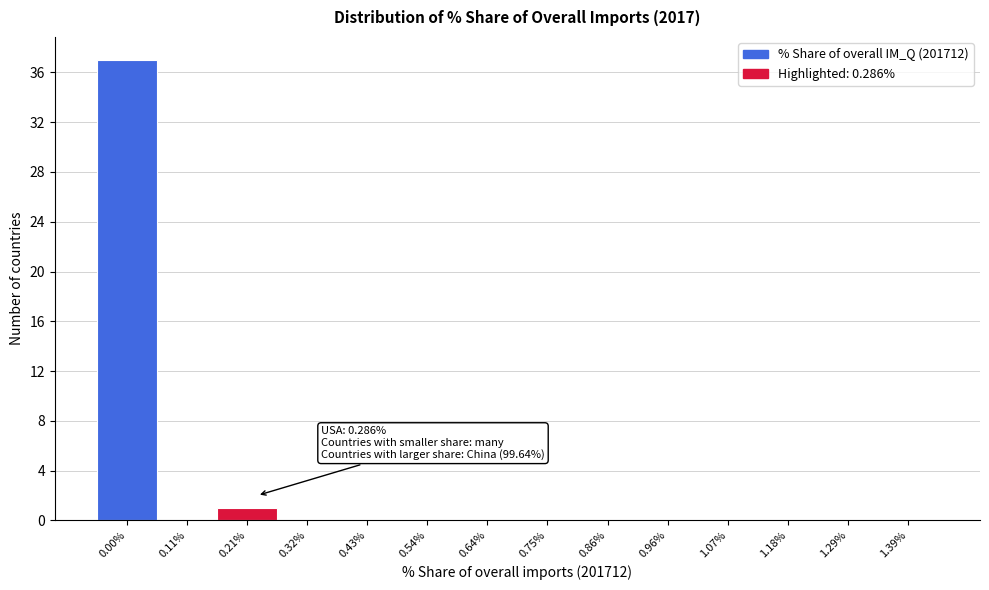

Reading right to left, list all the values displayed in this chart.

1.39%=0	1.29%=0	1.18%=0	1.07%=0	0.96%=0	0.86%=0	0.75%=0	0.64%=0	0.54%=0	0.43%=0	0.32%=0	0.21%=1	0.11%=0	0.00%=37